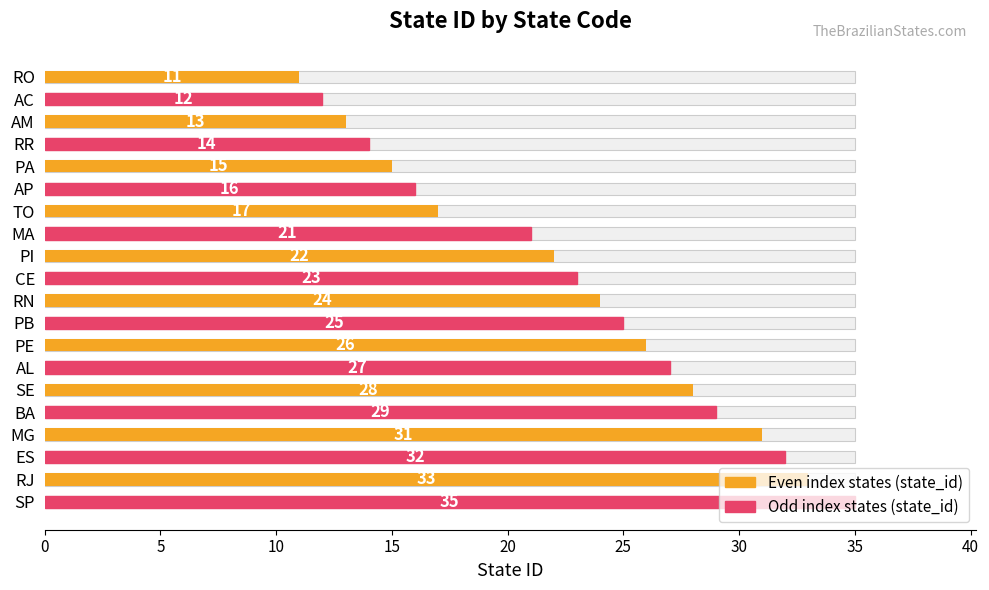

What is the average value?

23